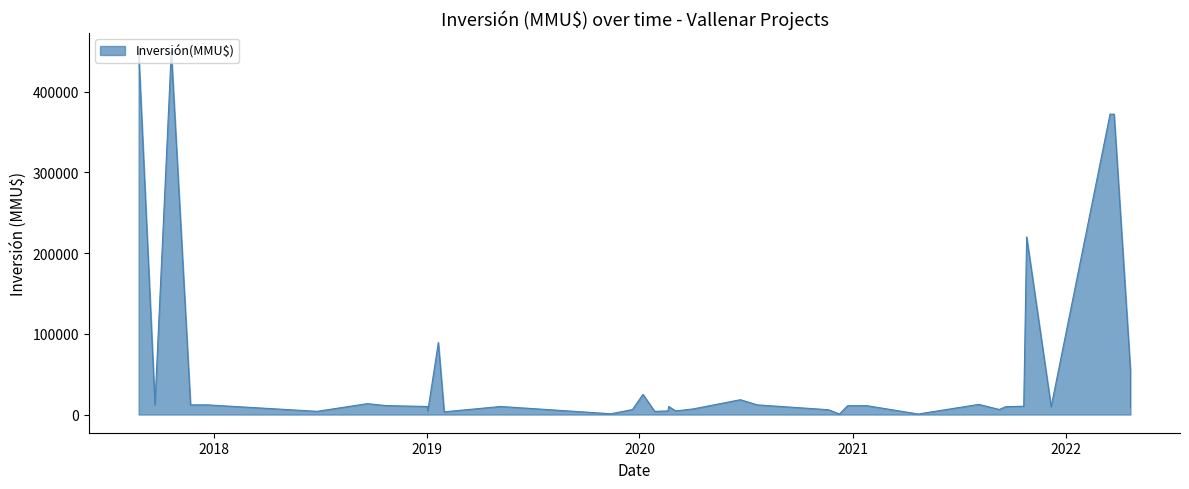

True or false: the data shows 20278 at 22/09/2017.

False